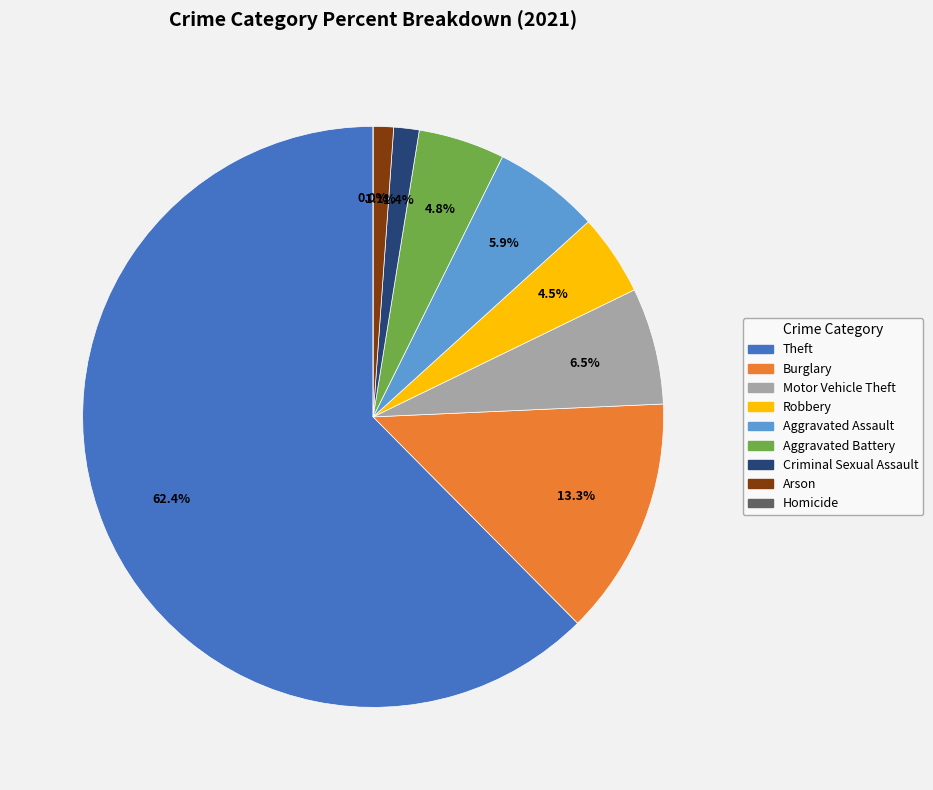

Is it true that Aggravated Battery is 1% of the pie?

False